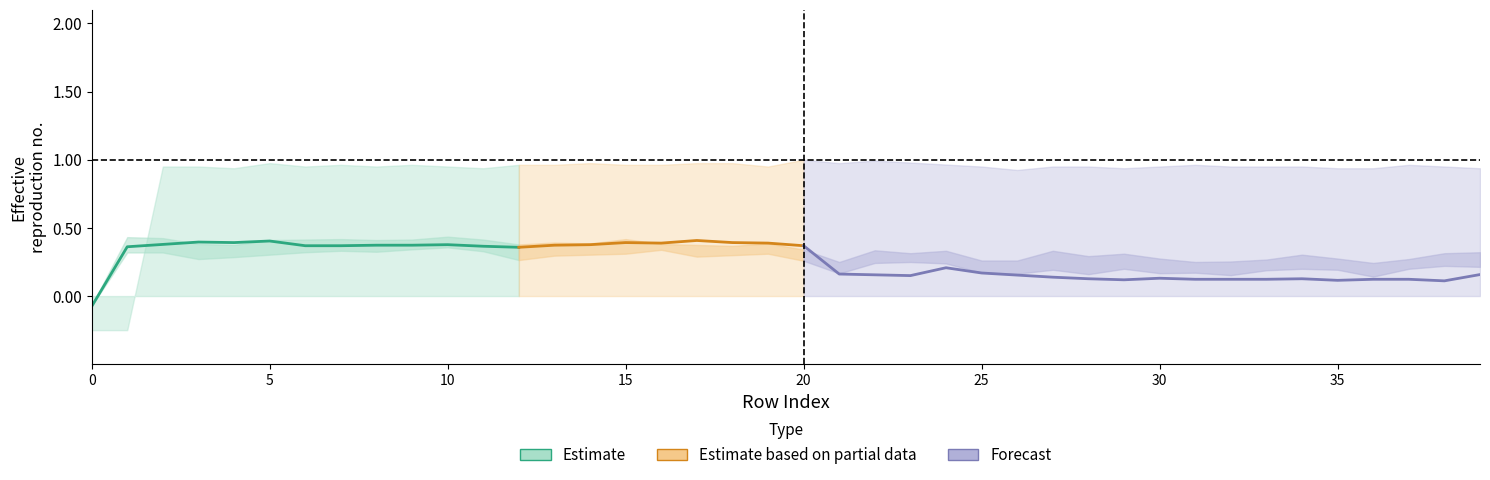

Reading left to right, what are all the values shown in this chart?

col_0: -0.1	0.4	0.4	0.4	0.4	0.4	0.4	0.4	0.4	0.4	0.4	0.4	0.4	0.4	0.4	0.4	0.4	0.4	0.4	0.4	0.4	0.2	0.2	0.2	0.2	0.2	0.2	0.1	0.1	0.1	0.1	0.1	0.1	0.1	0.1	0.1	0.1	0.1	0.1	0.2
col_40: 0.0	0.0	0.0	0.0	0.0	0.0	0.0	0.0	0.0	0.0	0.0	0.0	0.0	0.0	0.0	0.0	0.0	0.1	0.1	0.1	0.1	0.1	0.1	0.1	0.1	0.1	0.1	0.1	0.1	0.1	0.1	0.1	0.1	0.1	0.1	0.1	0.1	0.1	0.1	0.1
col_9: 0.0	0.0	0.0	0.0	0.0	0.0	0.0	0.0	0.0	0.0	0.0	0.0	0.0	0.0	0.0	0.0	0.0	0.0	0.0	0.0	0.0	0.0	0.0	0.0	0.0	0.0	0.0	0.0	0.0	0.0	0.0	0.0	0.0	0.0	0.0	0.0	0.0	0.0	0.0	0.0
col_1: -0.2	-0.2	1.0	1.0	0.9	1.0	1.0	1.0	1.0	1.0	1.0	0.9	1.0	1.0	1.0	1.0	1.0	1.0	1.0	1.0	1.0	1.0	1.0	1.0	1.0	1.0	0.9	1.0	1.0	0.9	1.0	1.0	1.0	1.0	1.0	0.9	0.9	1.0	1.0	0.9
col_3: -0.1	0.4	0.4	0.4	0.4	0.4	0.4	0.4	0.4	0.4	0.4	0.4	0.4	0.4	0.4	0.4	0.4	0.4	0.4	0.4	0.3	0.2	0.3	0.3	0.3	0.3	0.3	0.3	0.3	0.3	0.3	0.2	0.3	0.3	0.3	0.3	0.2	0.3	0.3	0.3
col_4: -0.1	0.3	0.3	0.3	0.3	0.3	0.3	0.3	0.3	0.3	0.4	0.3	0.3	0.3	0.3	0.3	0.3	0.3	0.3	0.3	0.3	0.2	0.2	0.2	0.2	0.2	0.2	0.2	0.2	0.2	0.2	0.2	0.2	0.2	0.2	0.2	0.1	0.2	0.2	0.2